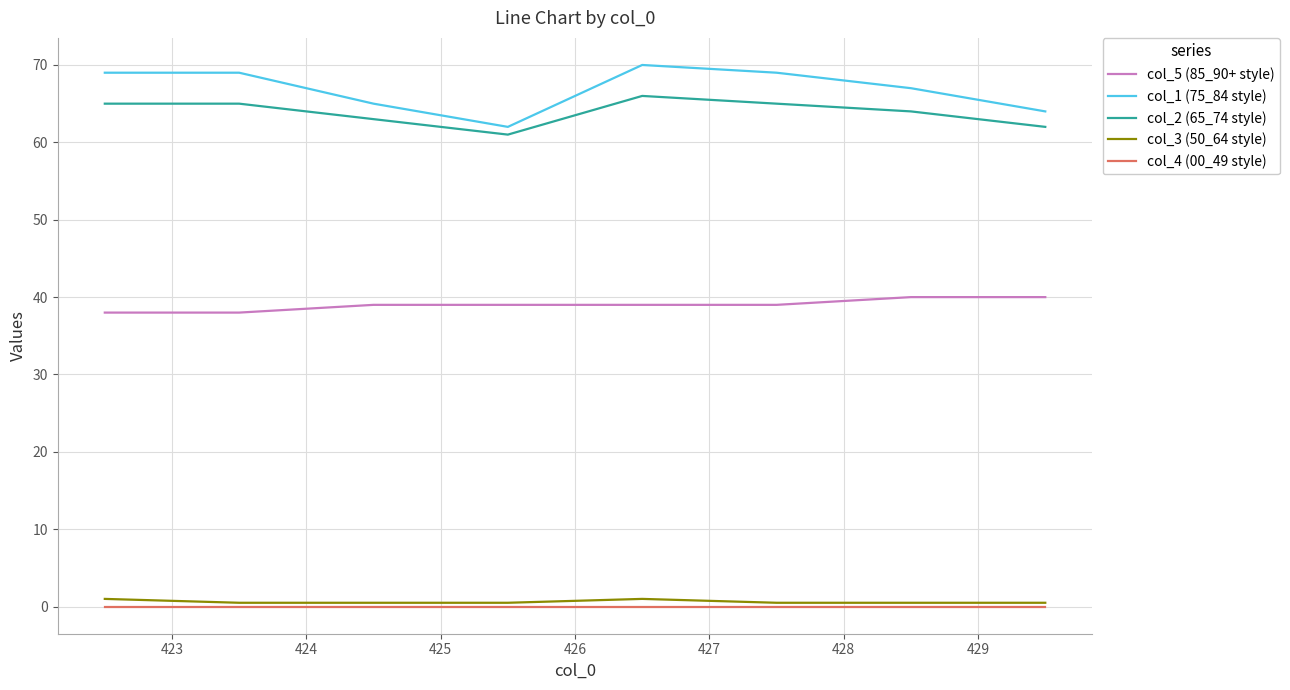

True or false: col_1 (75_84 style) and col_5 (85_90+ style) intersect in this chart.

False